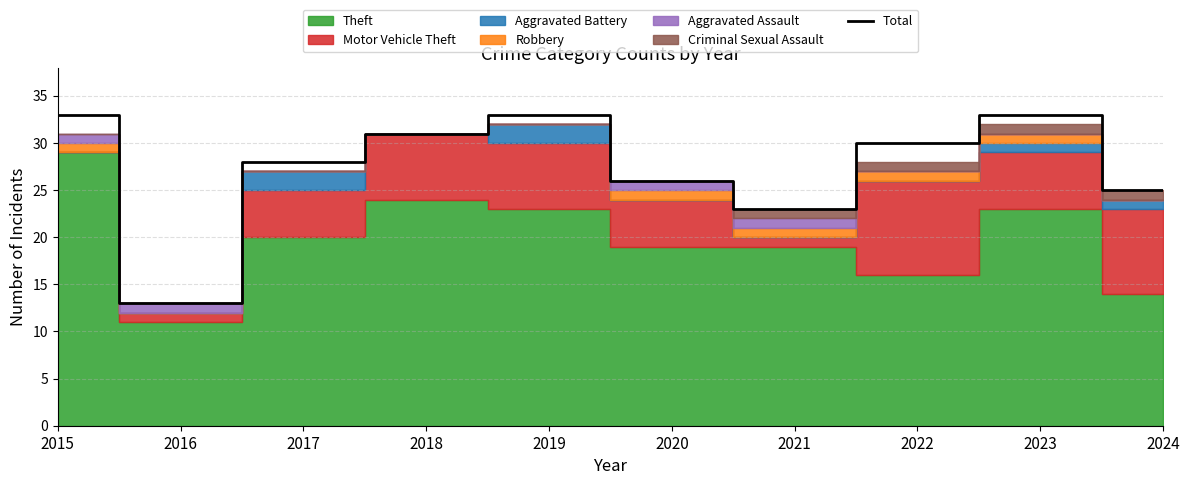

What is the average value?

28